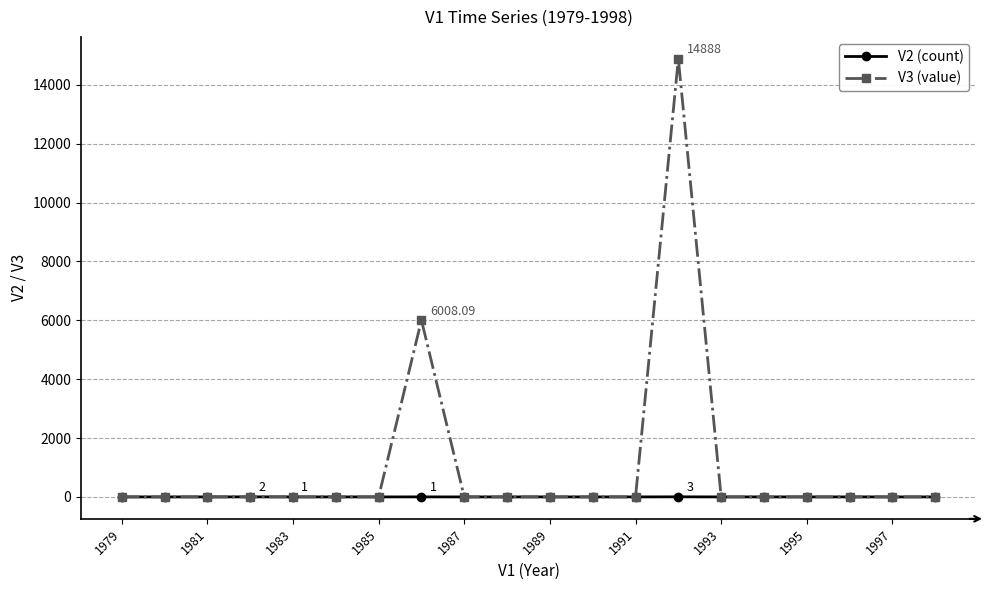

Which series has the largest range (max minus min)?

V3 (value)